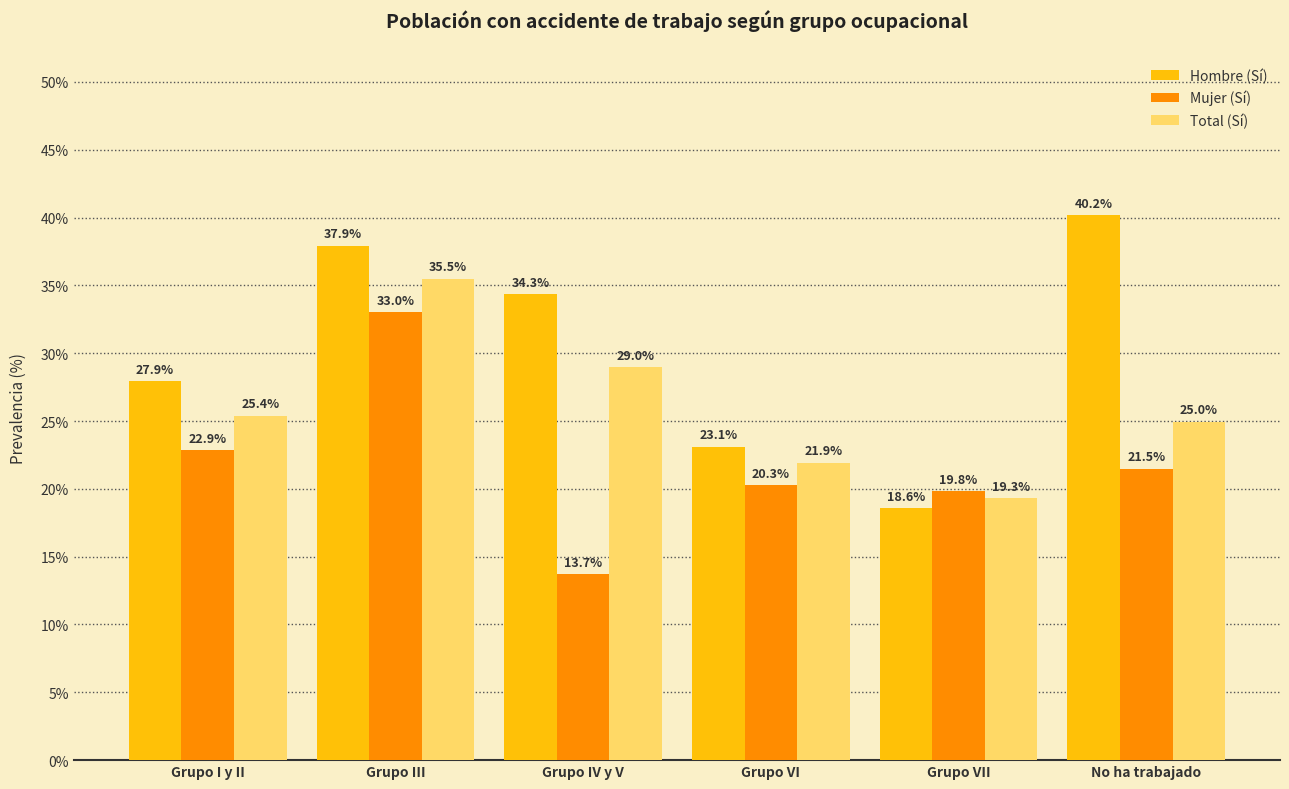

What are all the series names shown in the legend?

Hombre (Sí), Mujer (Sí), Total (Sí)